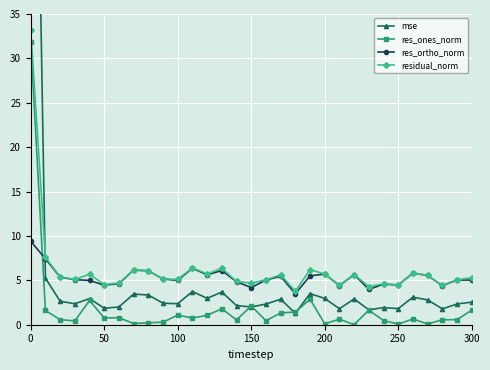

Reading left to right, what are all the values shown in this chart?

mse: 100.4	5.3	2.6	2.4	2.9	1.9	2.0	3.5	3.3	2.4	2.4	3.7	3.0	3.7	2.2	2.0	2.3	2.9	1.3	3.5	3.0	1.8	2.9	1.7	1.9	1.8	3.1	2.8	1.8	2.3	2.5
res_ones_norm: 31.9	1.6	0.6	0.4	2.7	0.8	0.8	0.1	0.2	0.3	1.1	0.8	1.1	1.8	0.5	2.1	0.5	1.3	1.4	2.9	0.1	0.6	0.0	1.6	0.5	0.1	0.6	0.1	0.6	0.6	1.6
res_ortho_norm: 9.4	7.4	5.4	5.1	5.0	4.5	4.6	6.2	6.1	5.2	5.0	6.4	5.6	6.1	4.8	4.2	5.0	5.5	3.5	5.5	5.7	4.4	5.7	4.0	4.6	4.5	5.8	5.5	4.4	5.0	5.0
residual_norm: 33.2	7.6	5.4	5.1	5.7	4.5	4.7	6.2	6.1	5.2	5.1	6.4	5.7	6.4	4.9	4.7	5.1	5.6	3.8	6.2	5.7	4.5	5.7	4.3	4.6	4.5	5.8	5.5	4.4	5.1	5.3